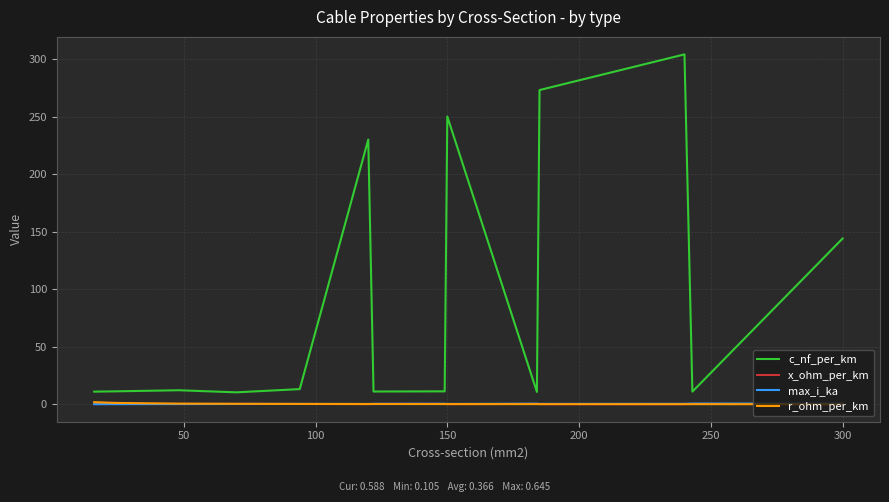

Which series has the largest range (max minus min)?

c_nf_per_km